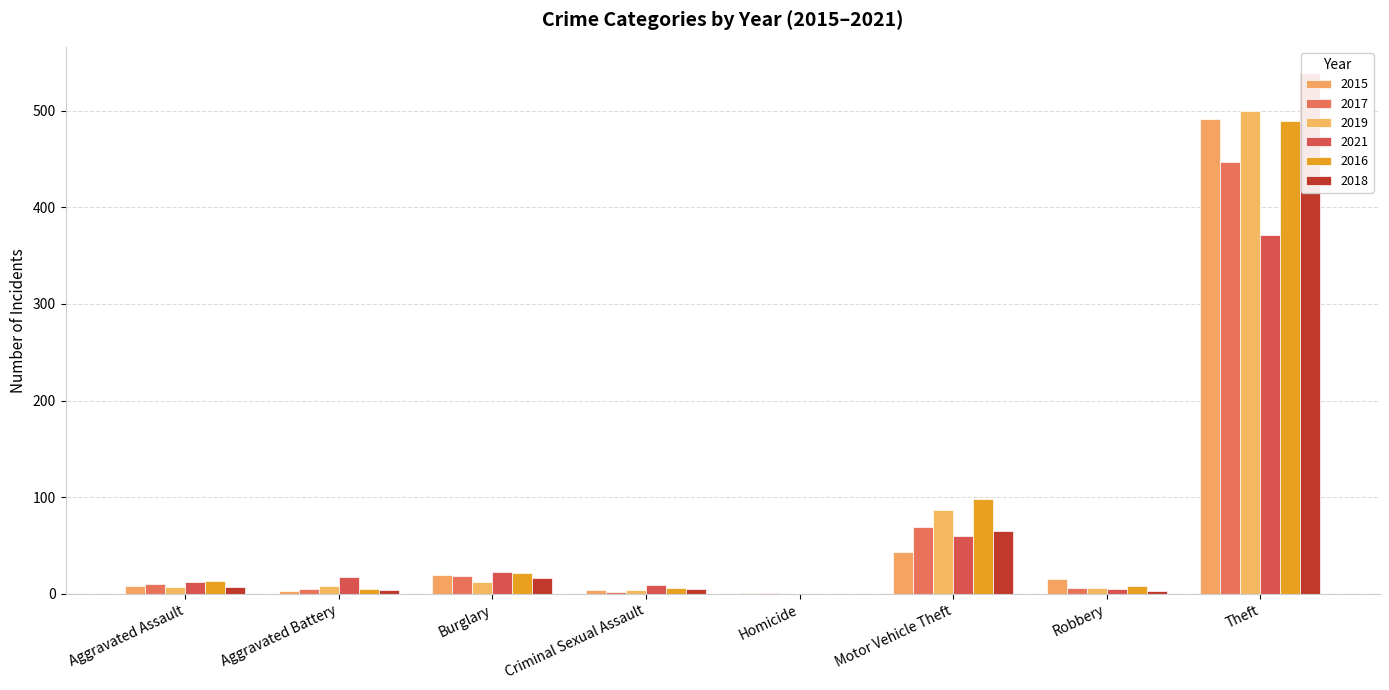

Is it true that 2021 equals 25 at Aggravated Battery?

False